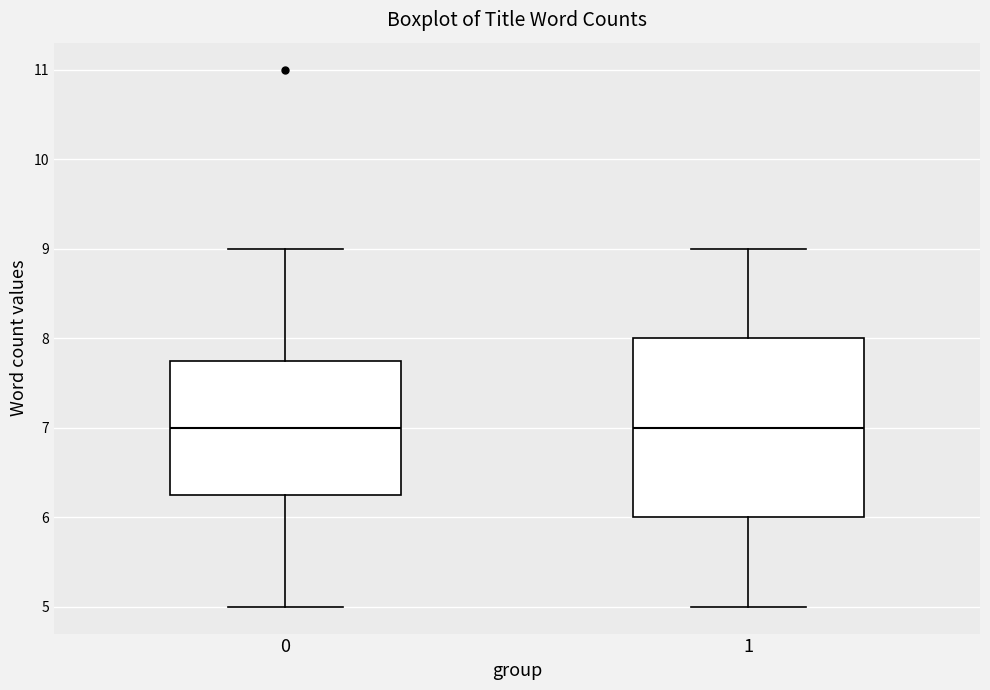

Reading left to right, transcribe this box plot: for each box, give where its median line is, the range the box spans, and where its two whiskers end, as read against the y-axis. The values are not printed on the chart, so give them approximately, as read against the axis.

0: median 7.0, box 6.3 to 7.8, whiskers 5.0 to 9.0
1: median 7.0, box 6.0 to 8.0, whiskers 5.0 to 9.0